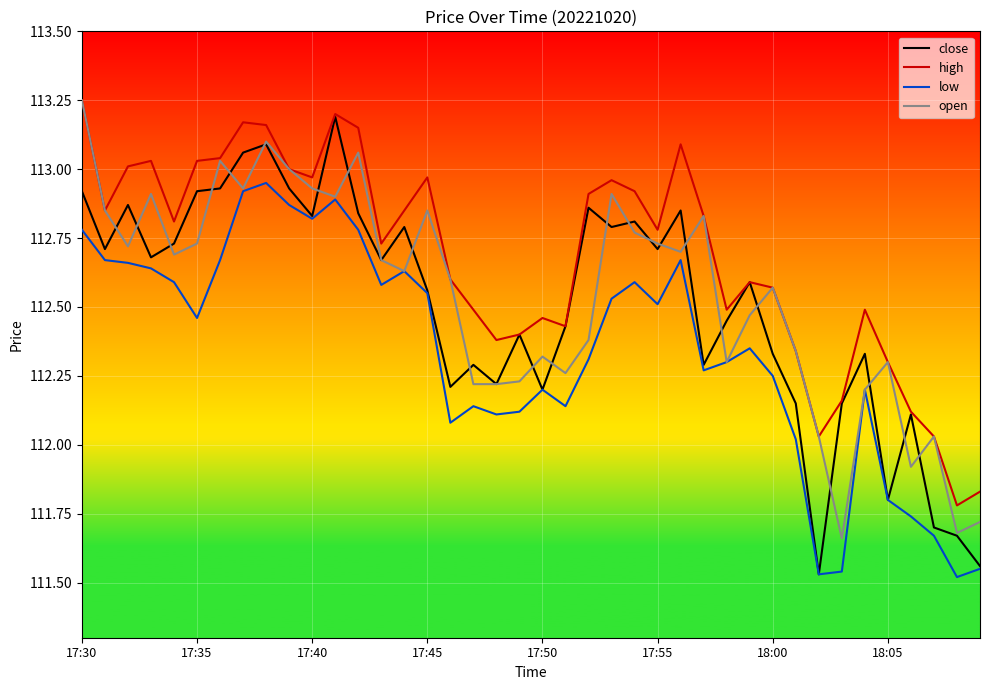

Which series has the largest total across all categories?

high